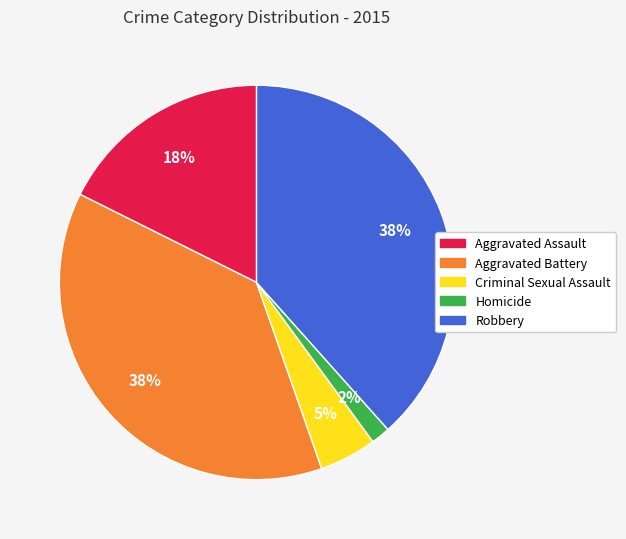

To the nearest percent, what is the average slice percentage?

20%